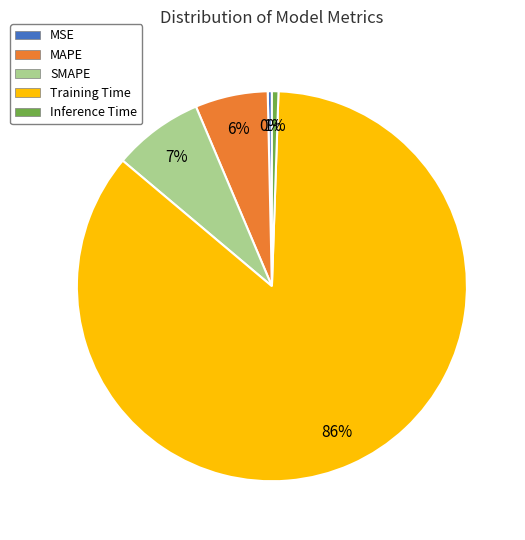

To the nearest percent, what is the difference between the SMAPE and MAPE slice percentages?

1%